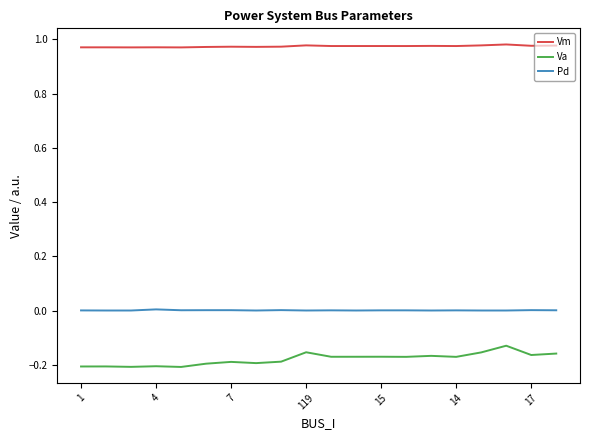

Which series has the widest spread of values?

Va